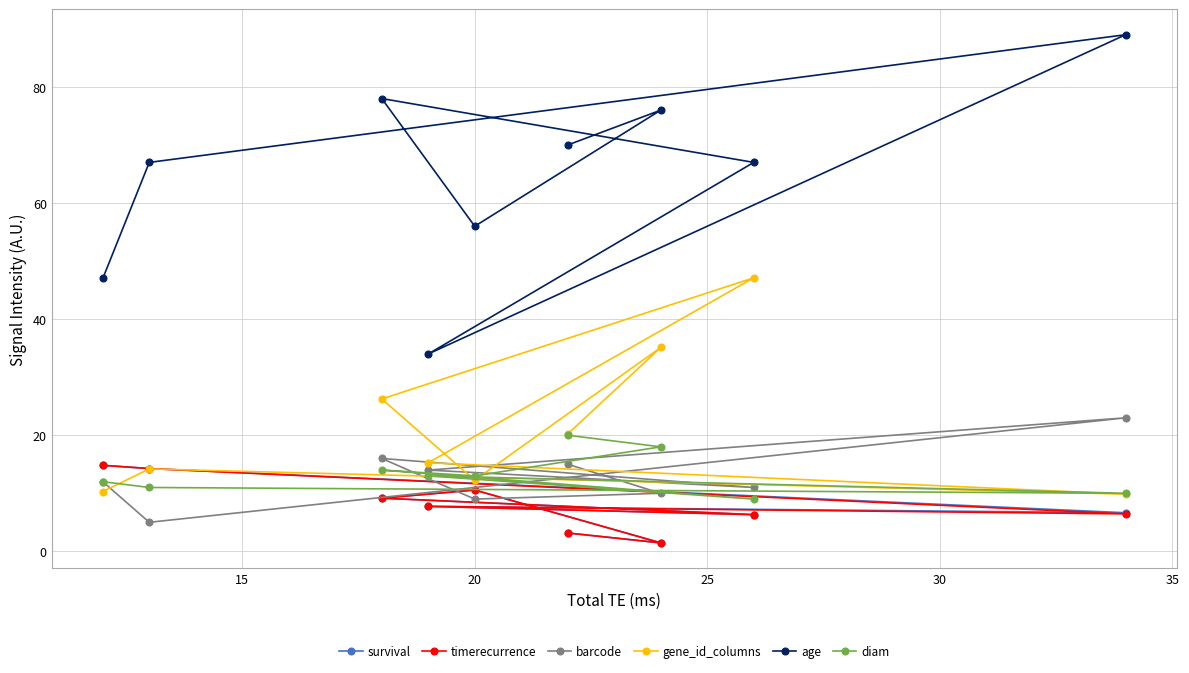

What is the value of the survival point at the 6th from the left?

3.2